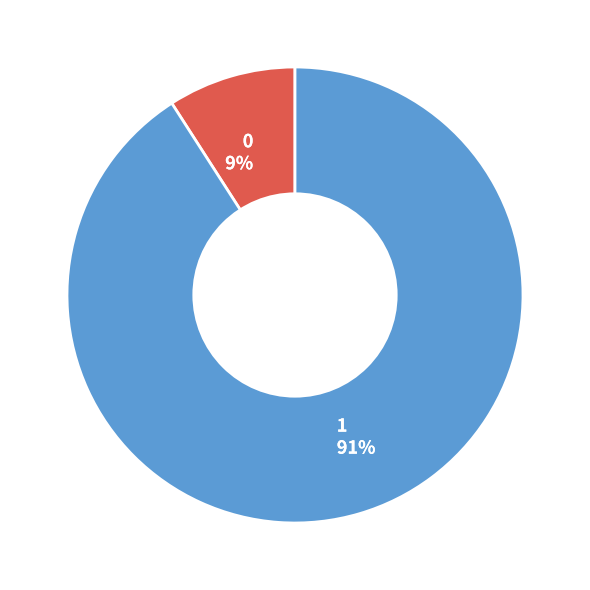

What is the majority slice?

1